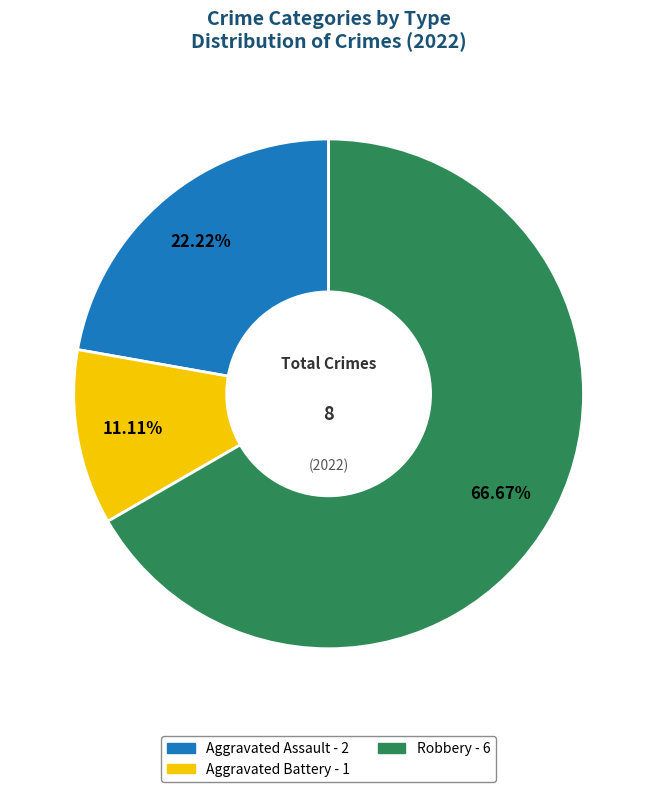

What is the ratio of the value at Aggravated Assault to the value at Aggravated Battery?

2.0